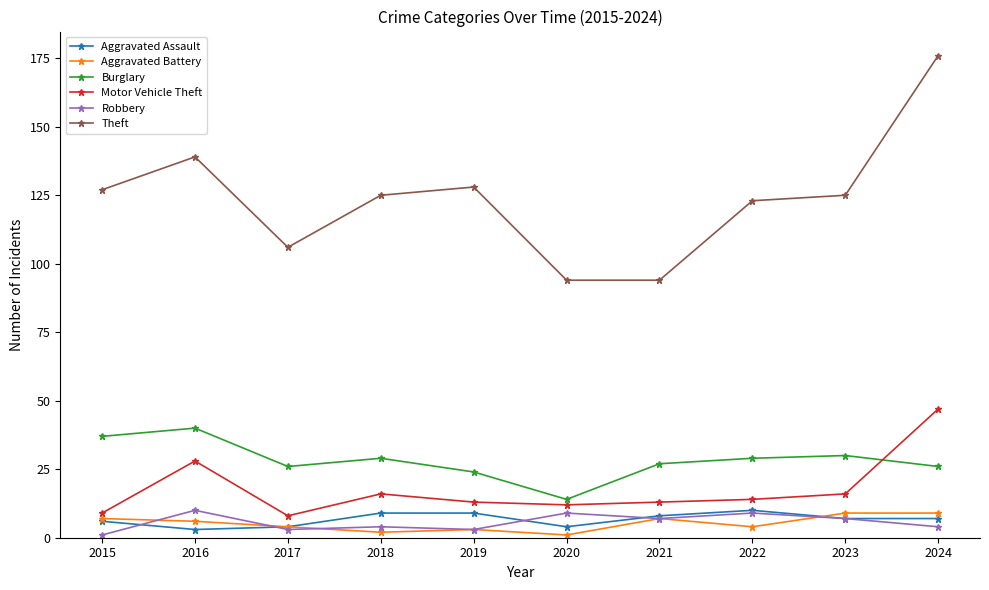

Where is the first local maximum for Robbery?

2016